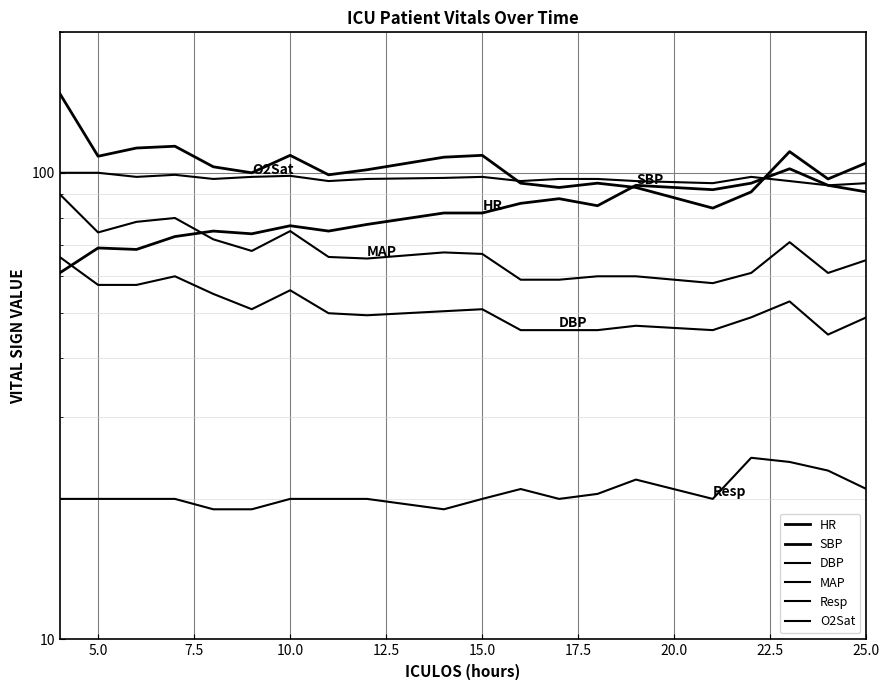

What is the sum of all Resp values?

413.0